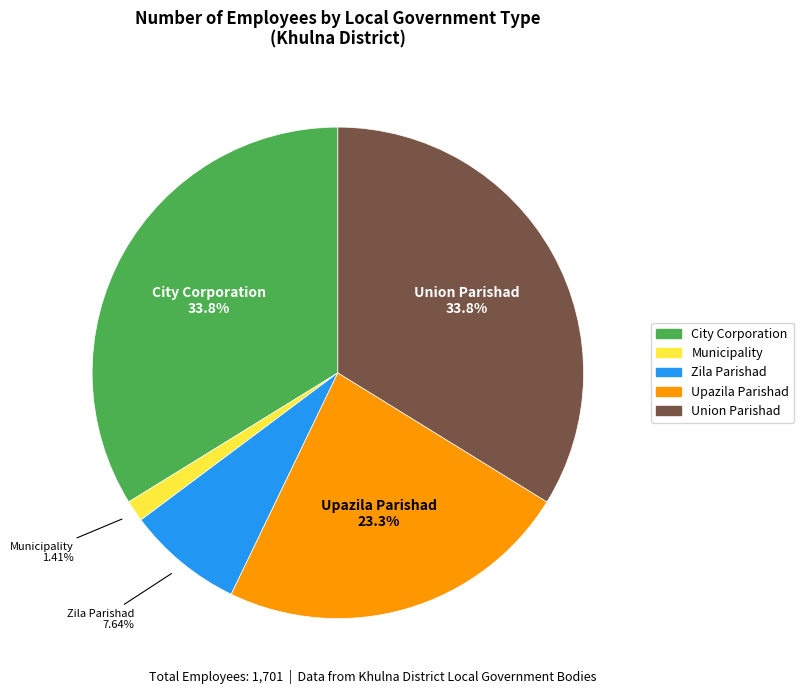

Is Municipality the majority of the pie?

No